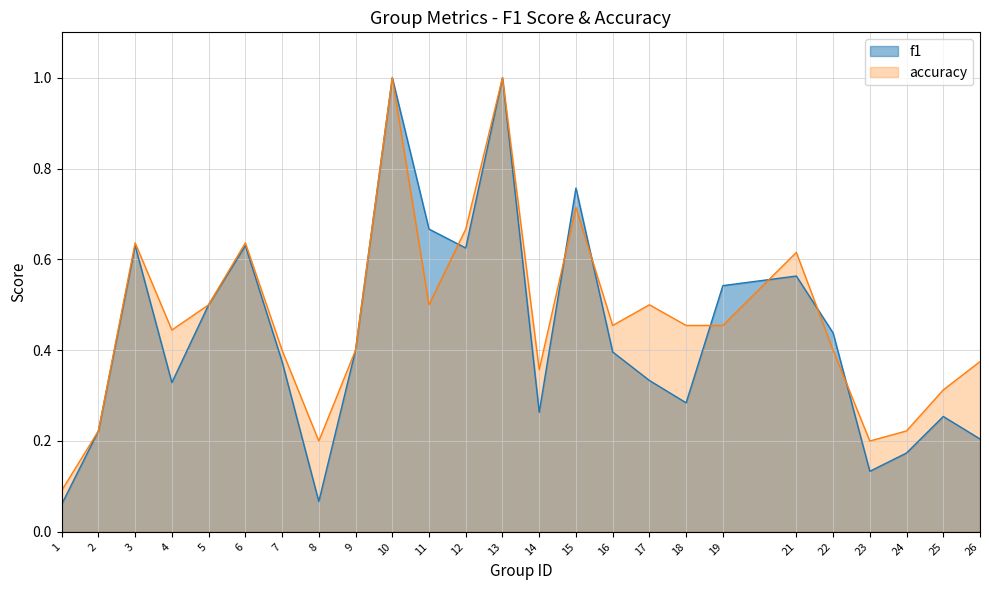

How many interior local peaks does the accuracy series have?

7